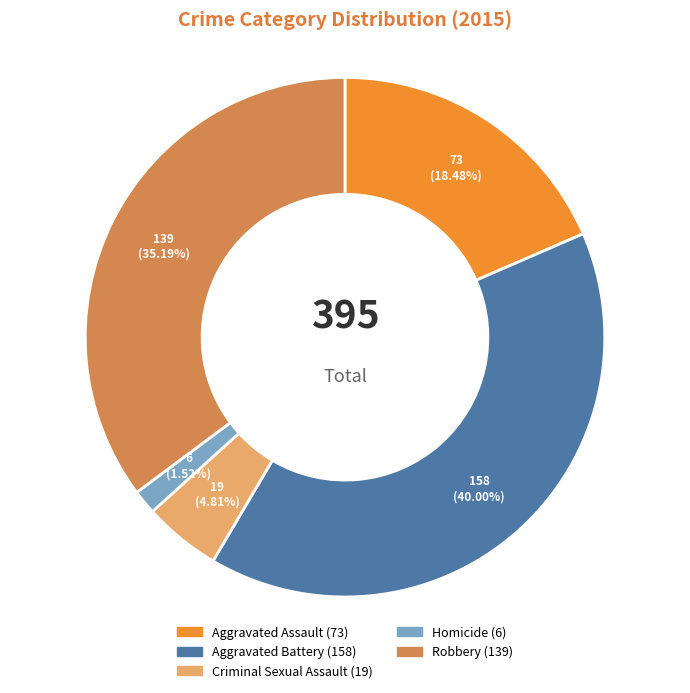

How many segments does this pie chart have?

5